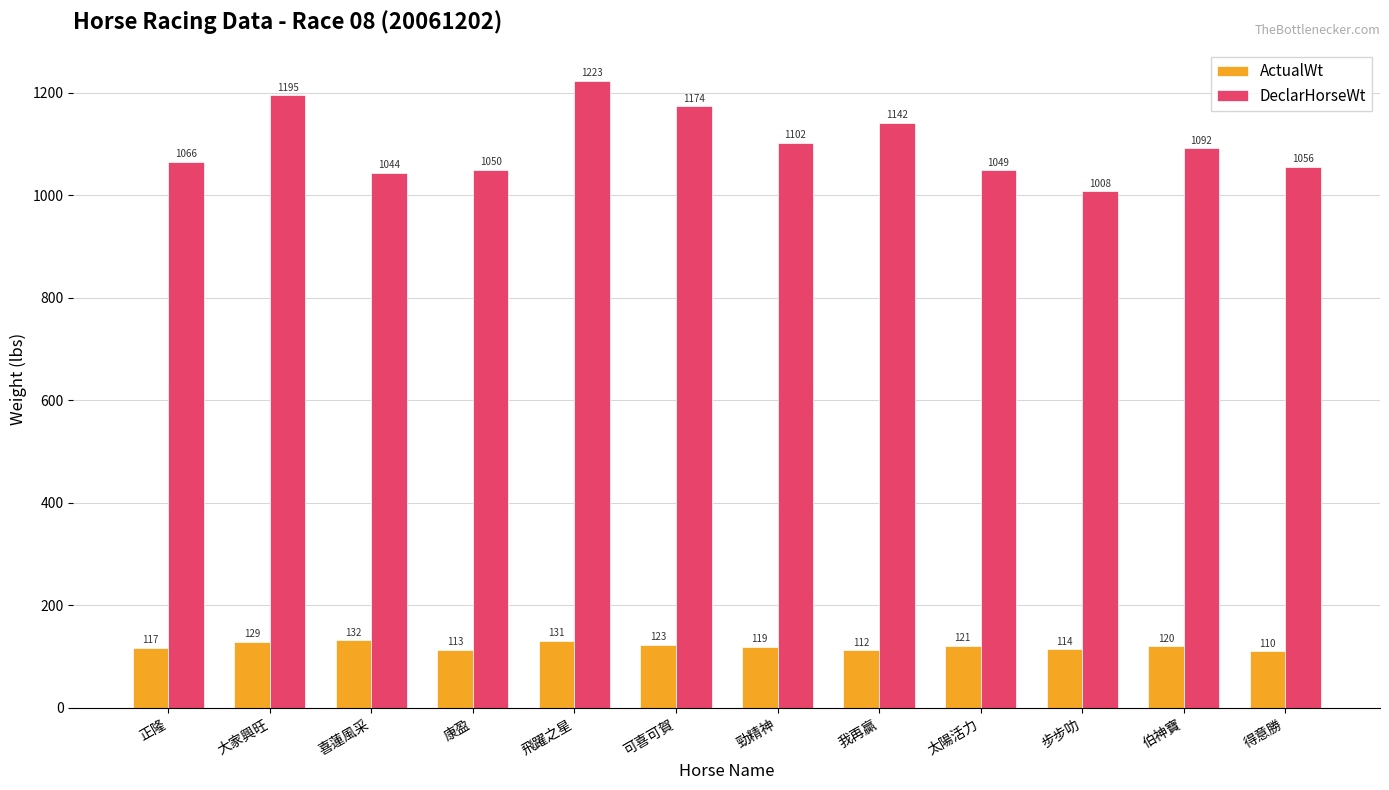

Read the ActualWt value at 喜蓮風采, to the nearest 10.

130